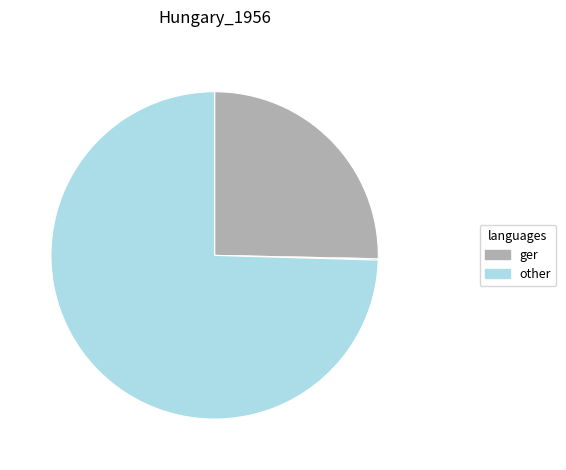

Is there any slice that represents more than half of the pie?

Yes